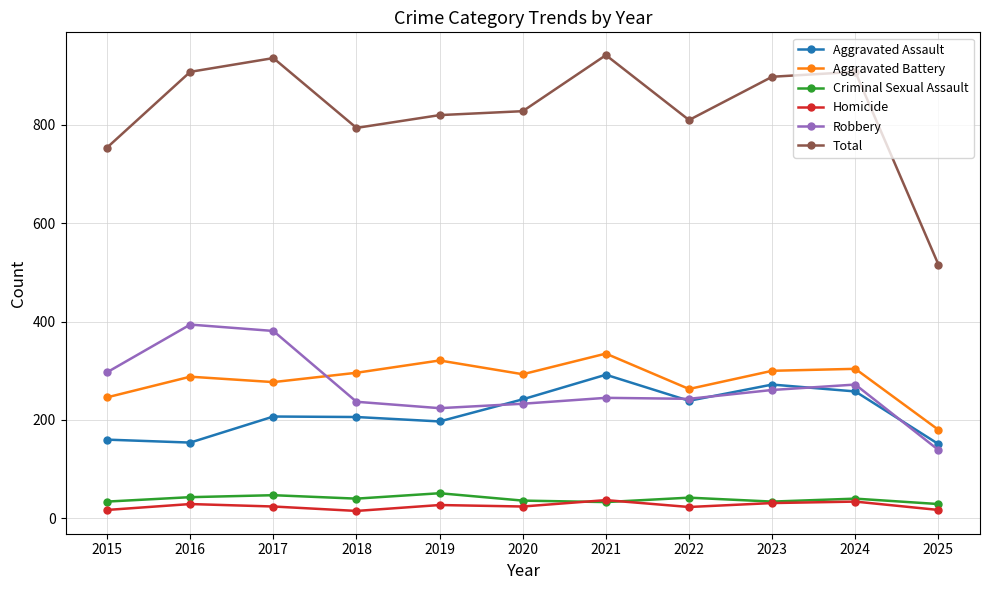

True or false: Robbery and Criminal Sexual Assault intersect in this chart.

False